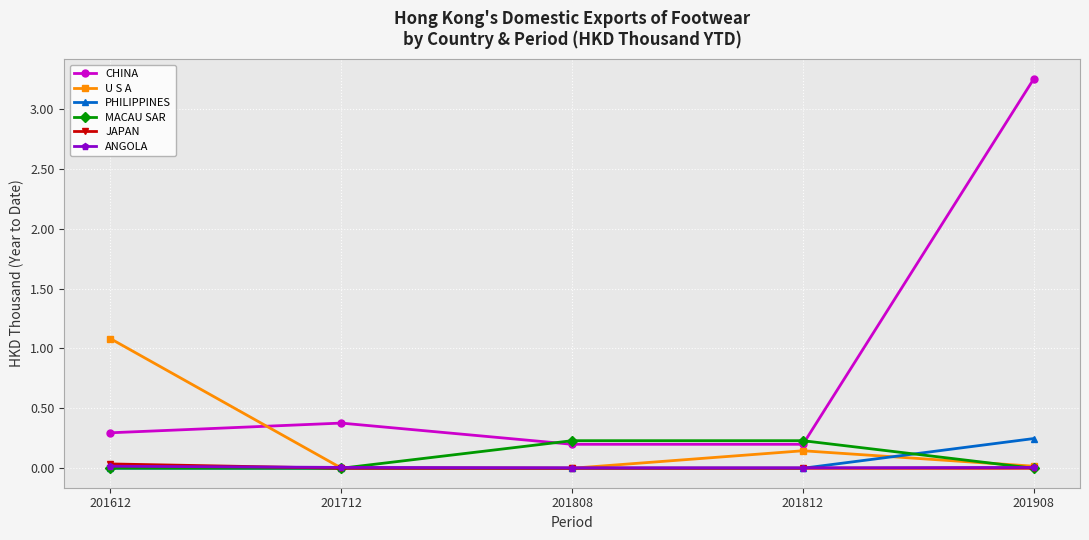

In U S A, how many points are lower than both neighbors (excluding endpoints)?

1